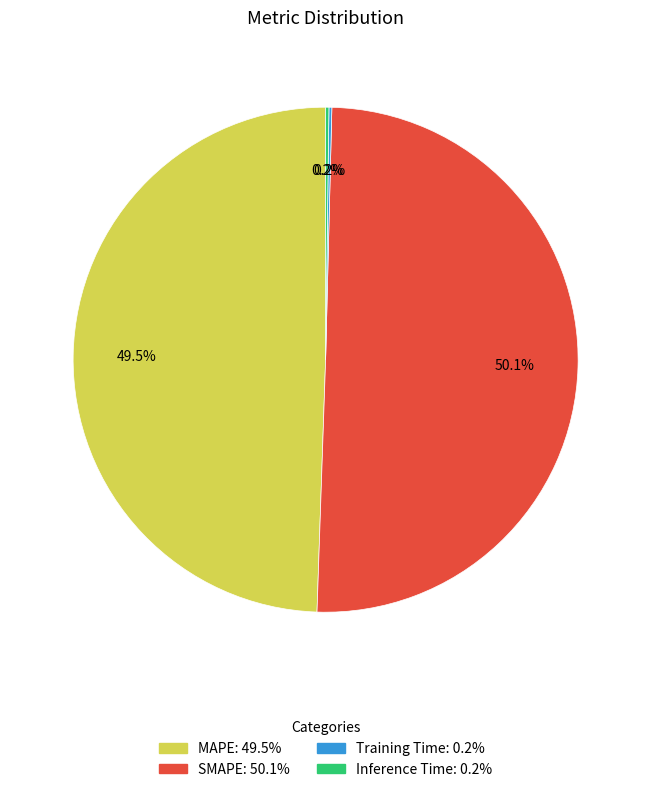

Which slice is the largest?

SMAPE